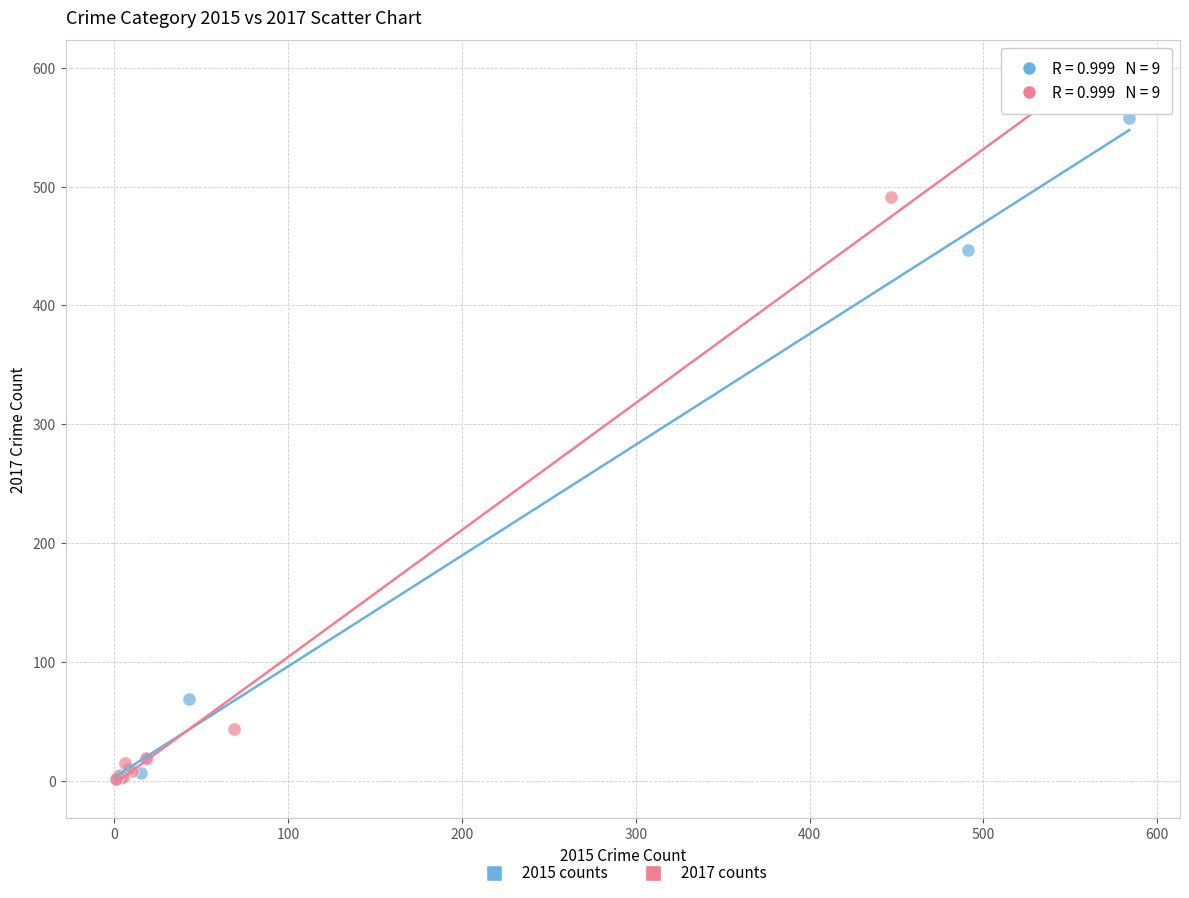

Which series has the widest spread of Y values?

2017 counts